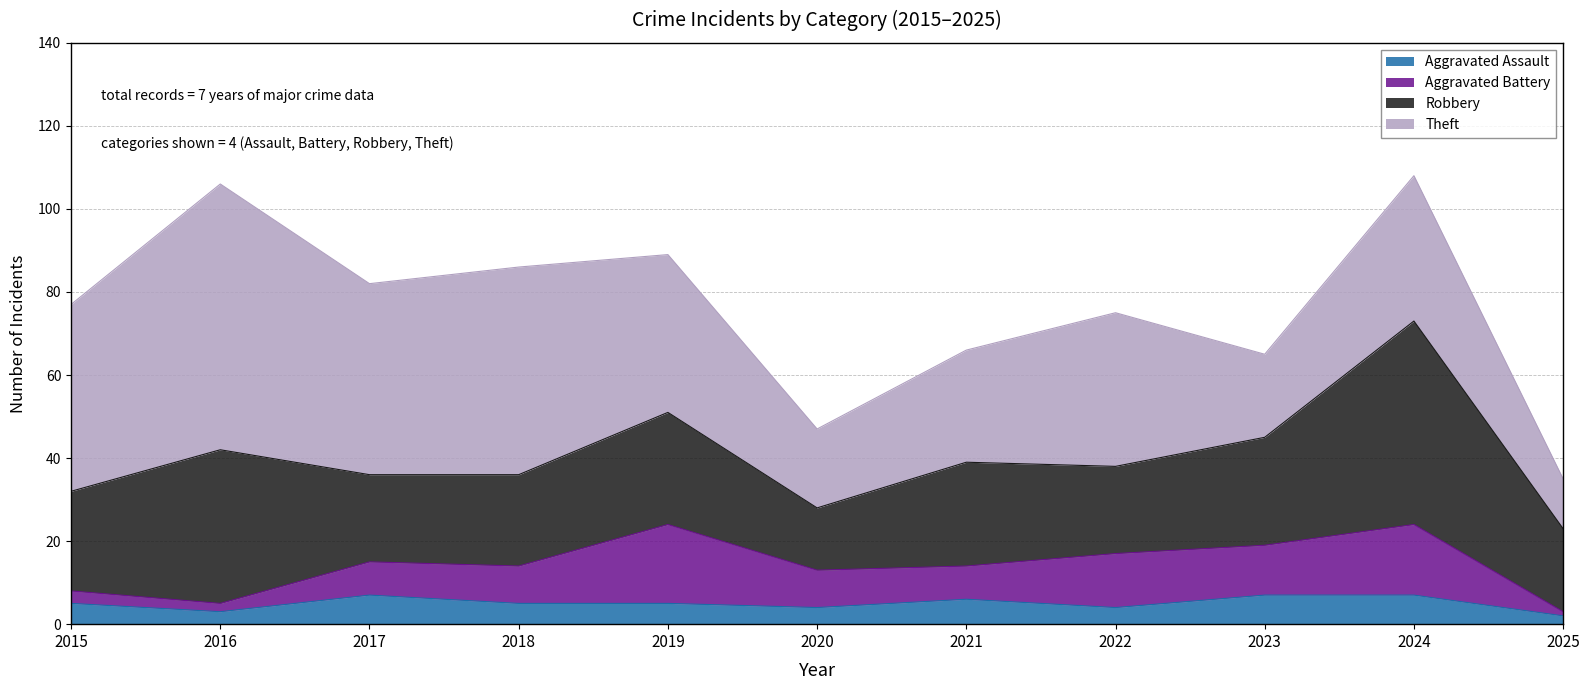

List the series in order of their peak value, highest first.

Theft, Robbery, Aggravated Battery, Aggravated Assault